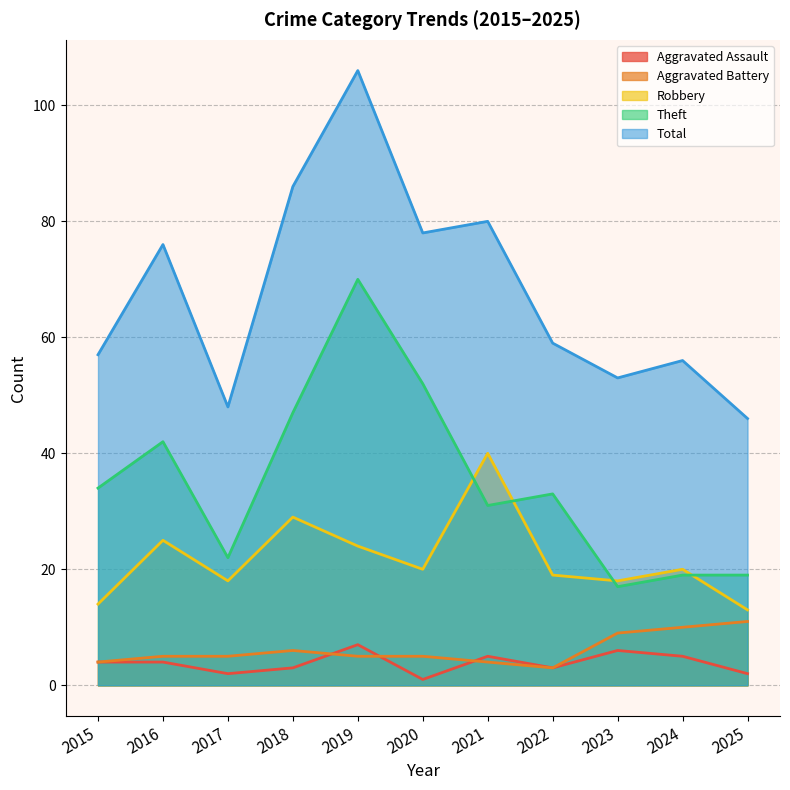

Rank the series by their maximum value, from lowest to highest.

Aggravated Assault, Aggravated Battery, Robbery, Theft, Total